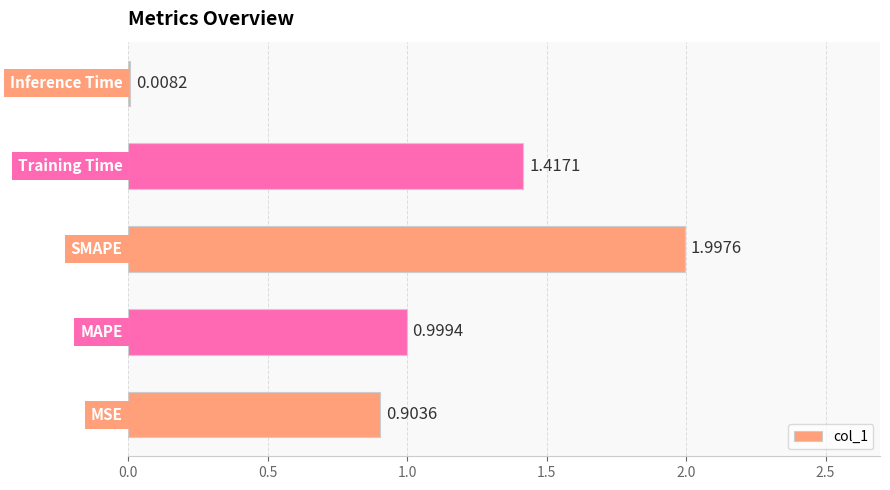

What is the sum of all values?

5.3